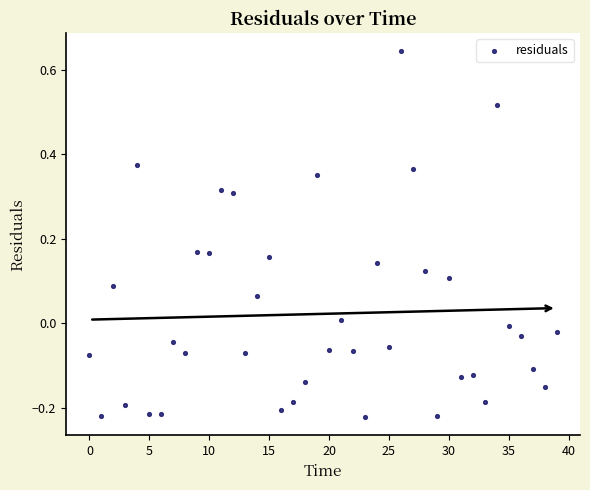

What is the range of Y values (max minus min)?

0.9